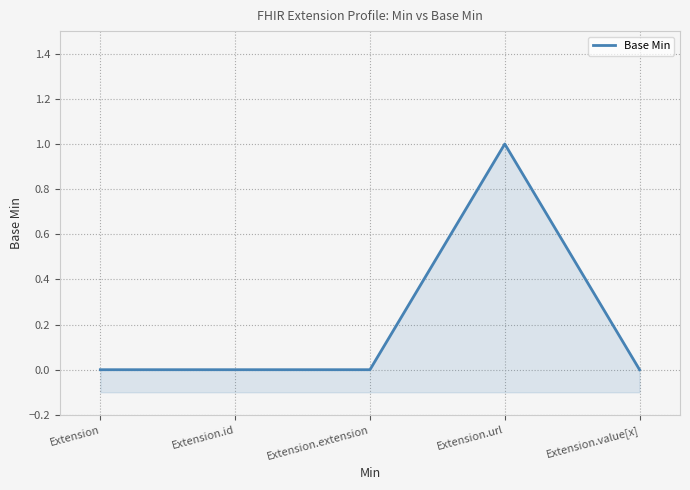

List the labels in order of value, largest first.

Extension.url, Extension, Extension.id, Extension.extension, Extension.value[x]